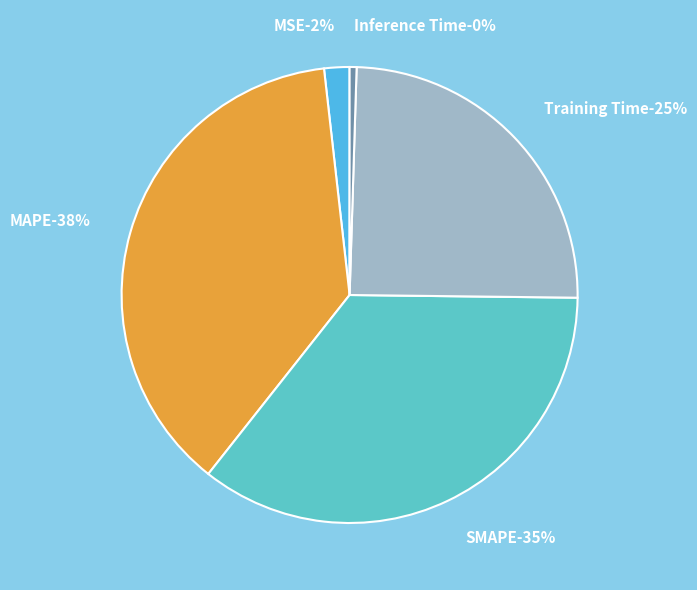

What is the largest slice in the pie chart?

MAPE